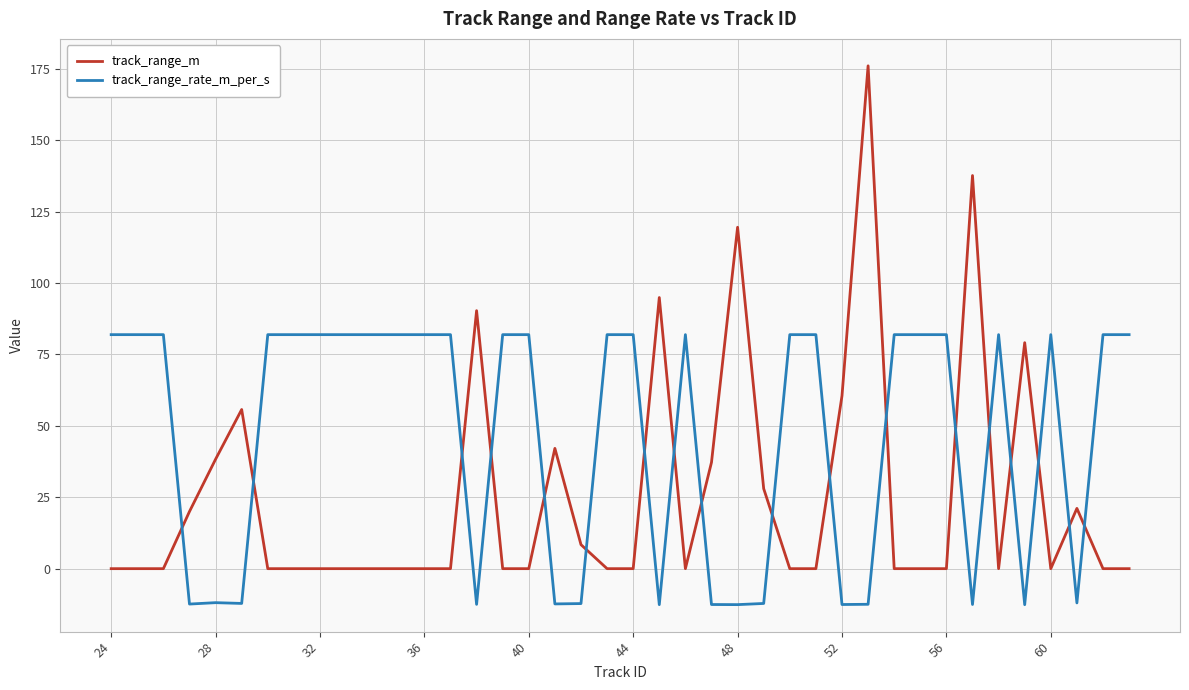

What is the maximum value shown in the chart?

176.0